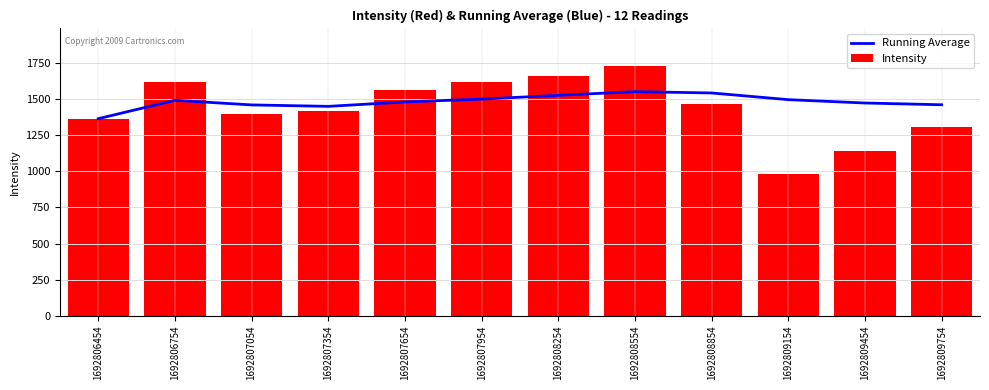

What is the total value across all series at 1692808854?

3013.0